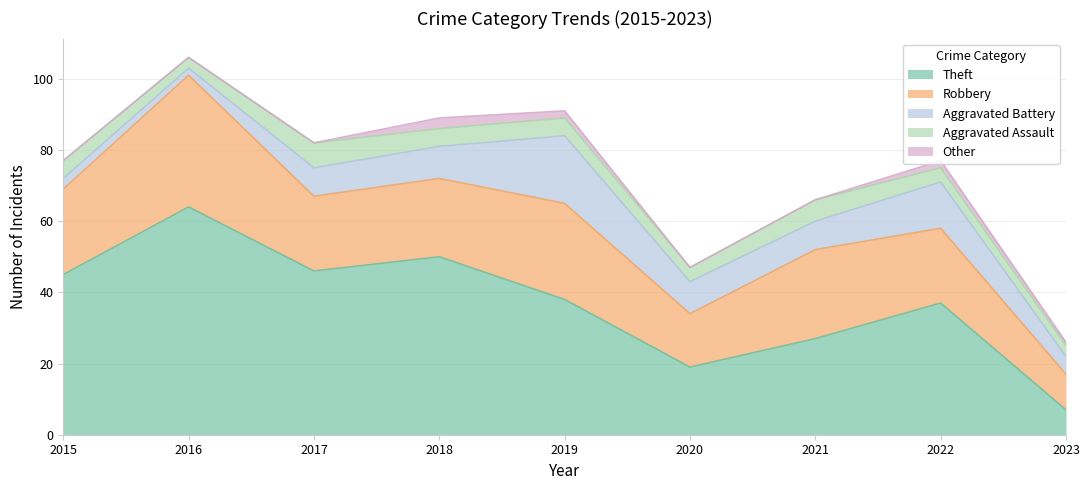

How many lines are shown in the chart?

5